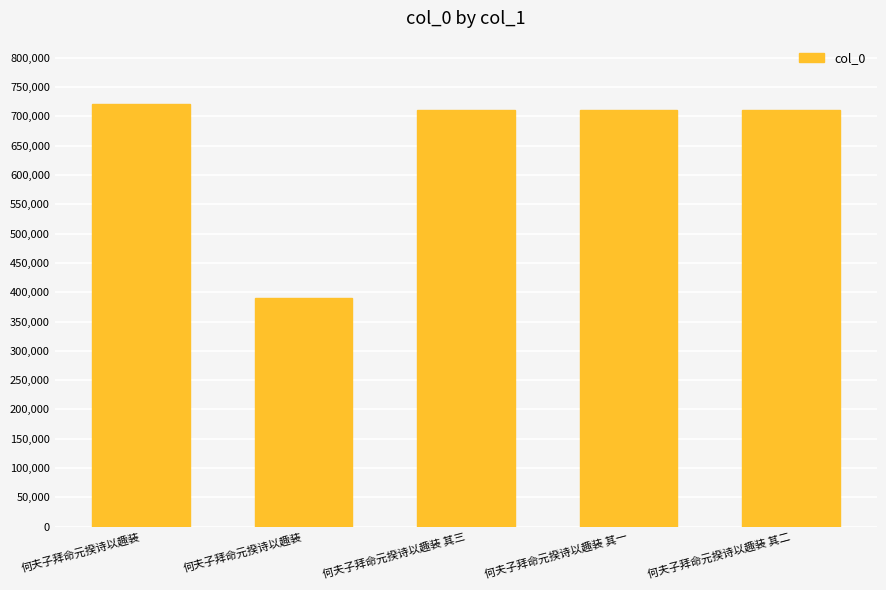

How many bars are there in total?

5